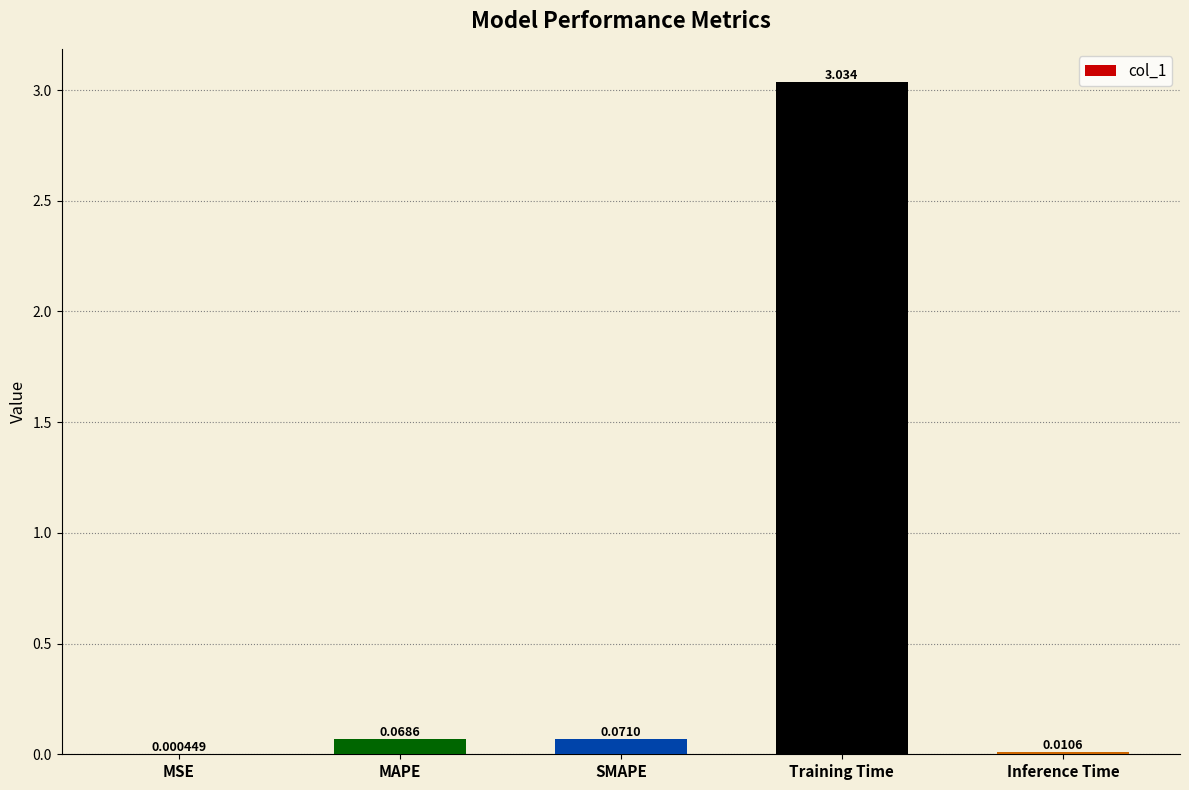

Which has a higher value, MAPE or MSE?

MAPE